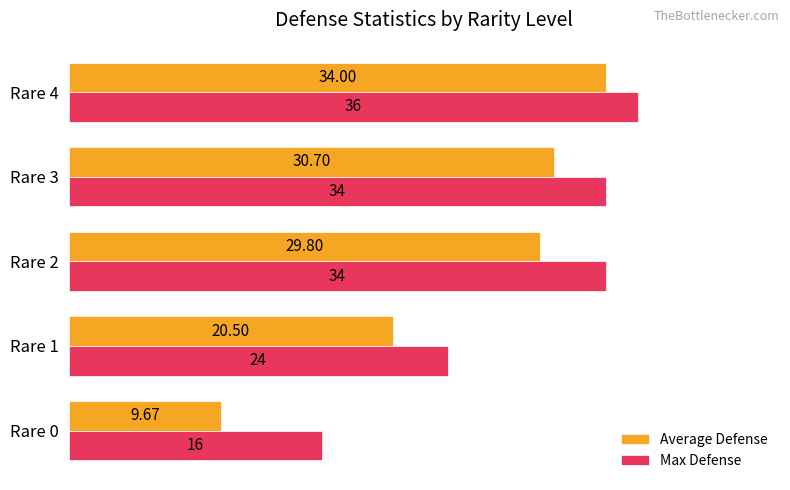

Which series has the largest total across all categories?

Max Defense